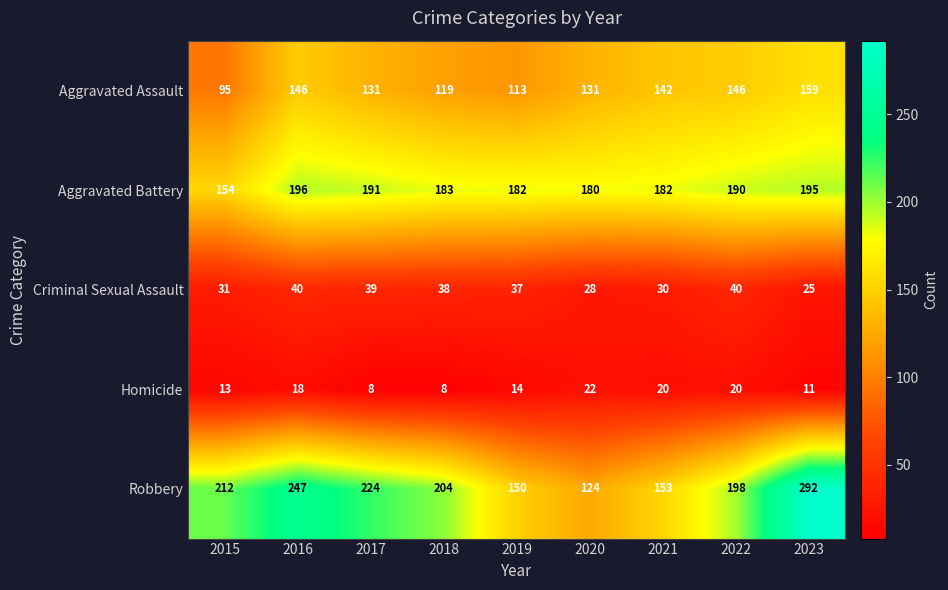

True or false: Aggravated Assault has a value of 131 at 2020.

True